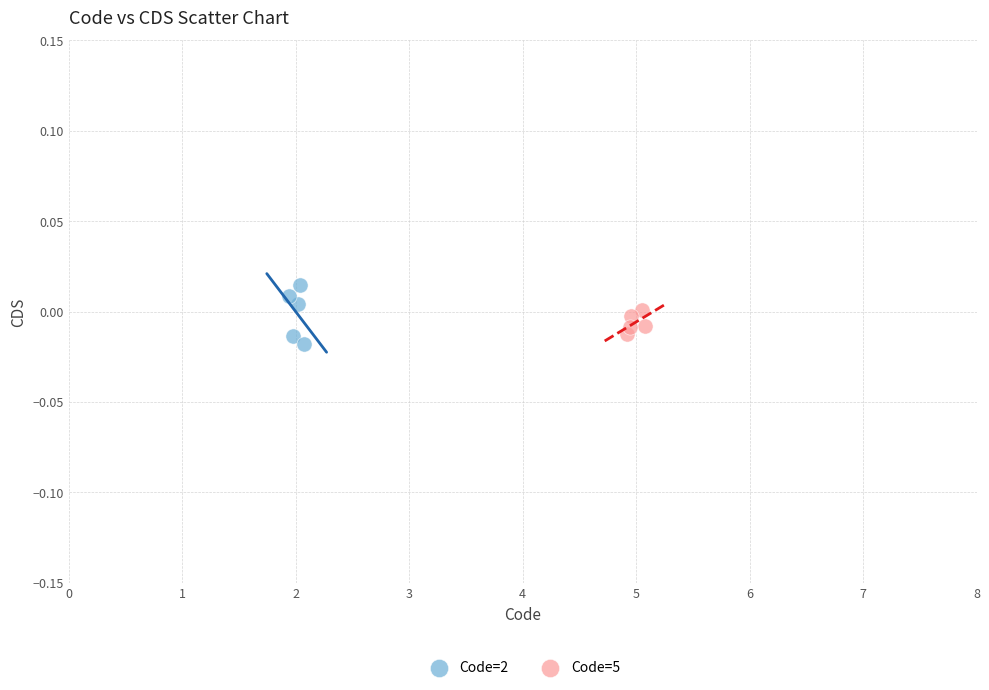

Which series has the largest Y range (max minus min)?

Code=2